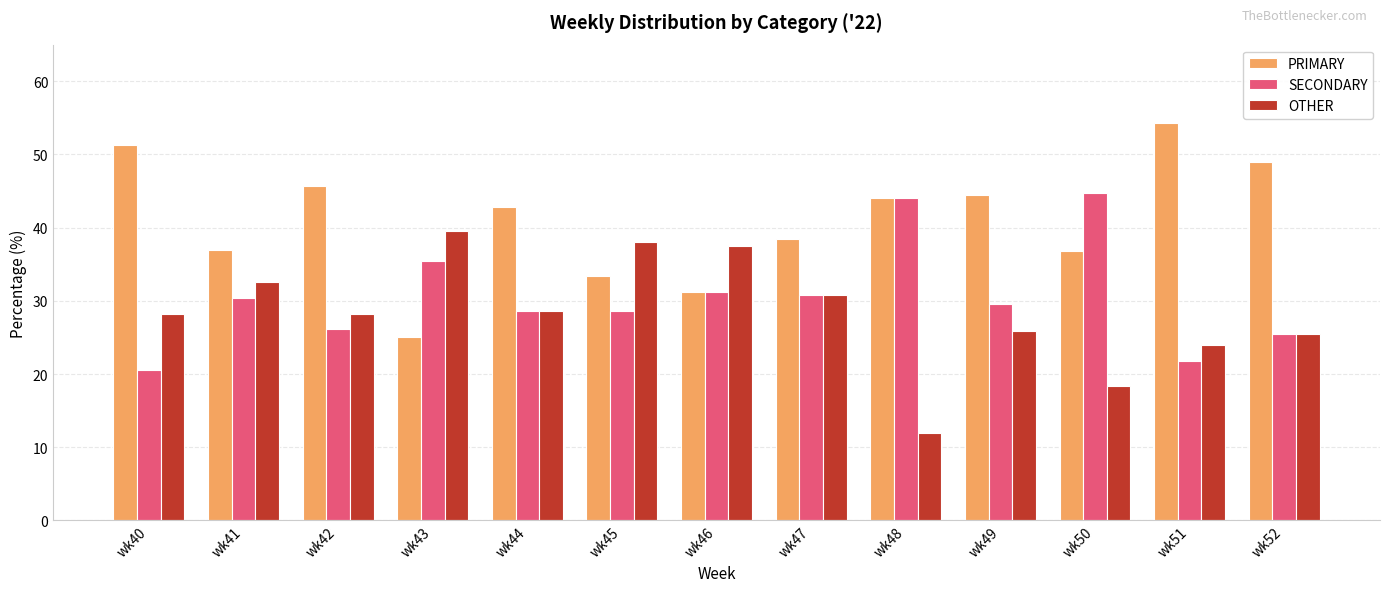

The PRIMARY series shows 36.8 at wk50. True or false?

True